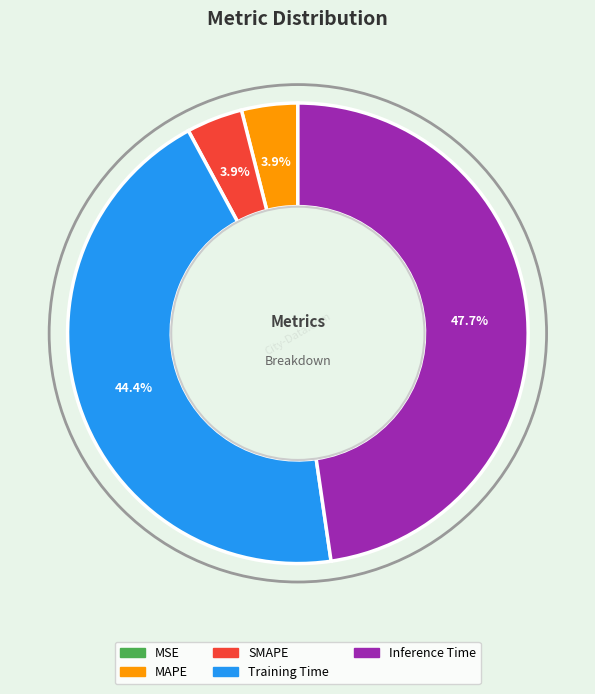

Do Inference Time and MAPE together represent more than half of the pie?

Yes